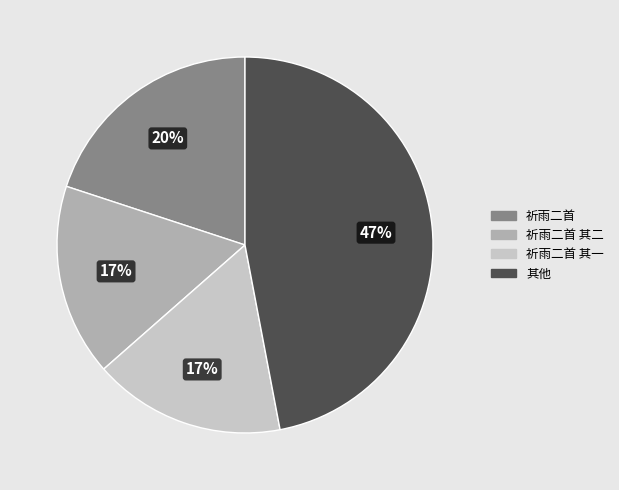

Is there any slice that represents more than half of the pie?

No